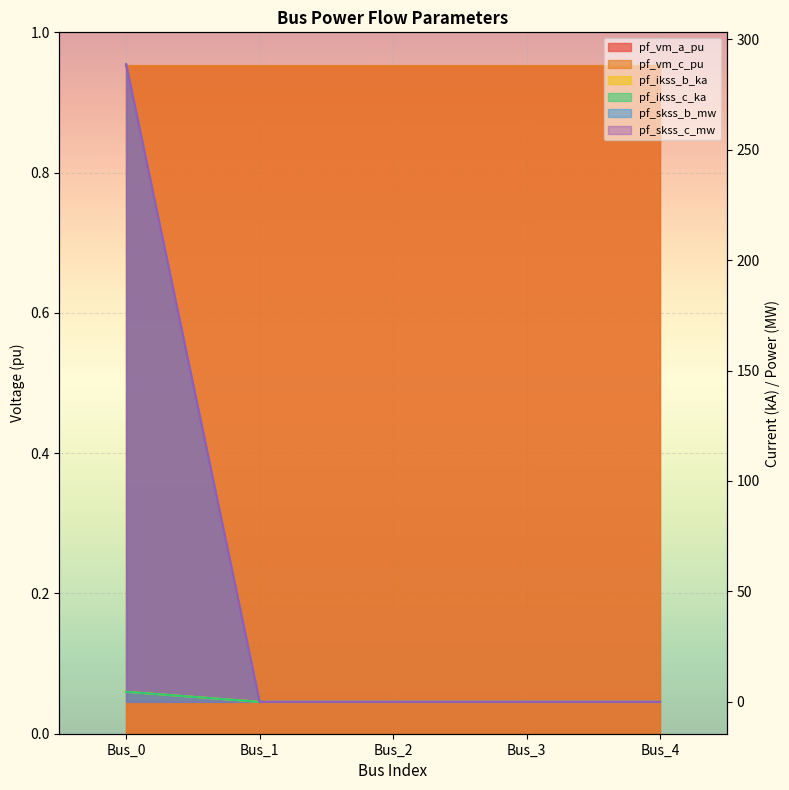

List the labels in order of pf_skss_c_mw value, smallest first.

Bus_1, Bus_2, Bus_3, Bus_4, Bus_0